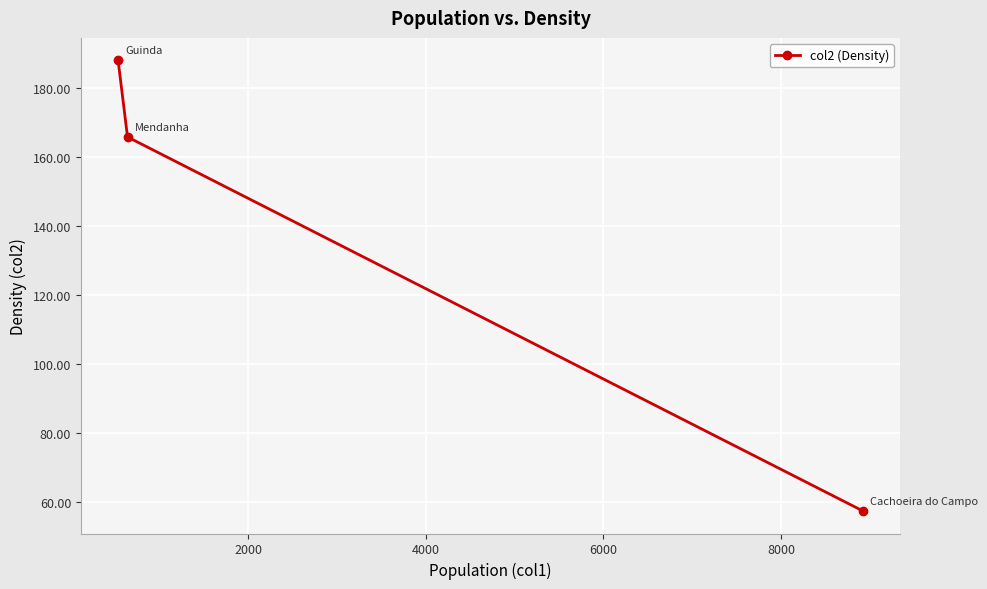

What is the value of the 2nd point from the left?

165.9